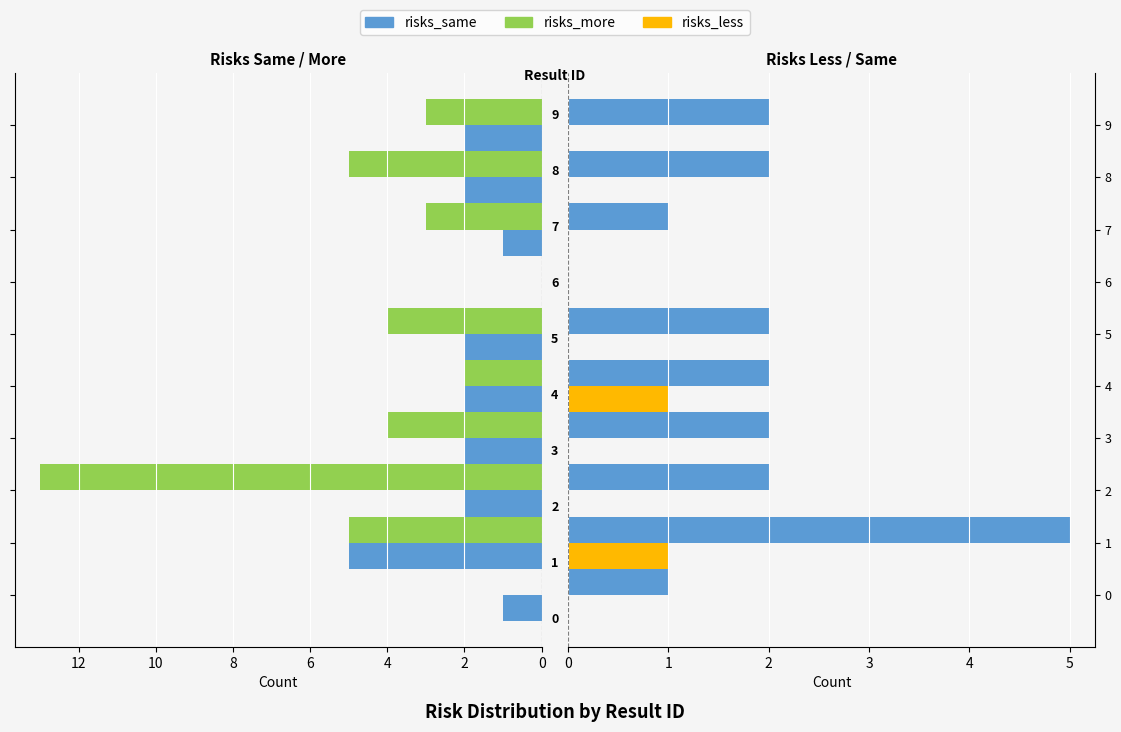

How many data points in risks_more are less than 4?

5